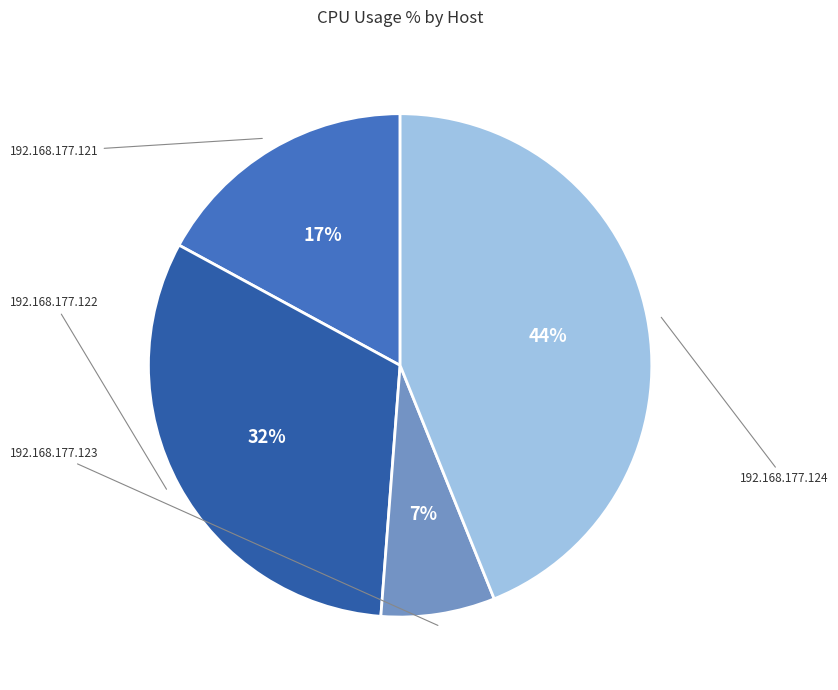

Count the number of slices in the pie.

4